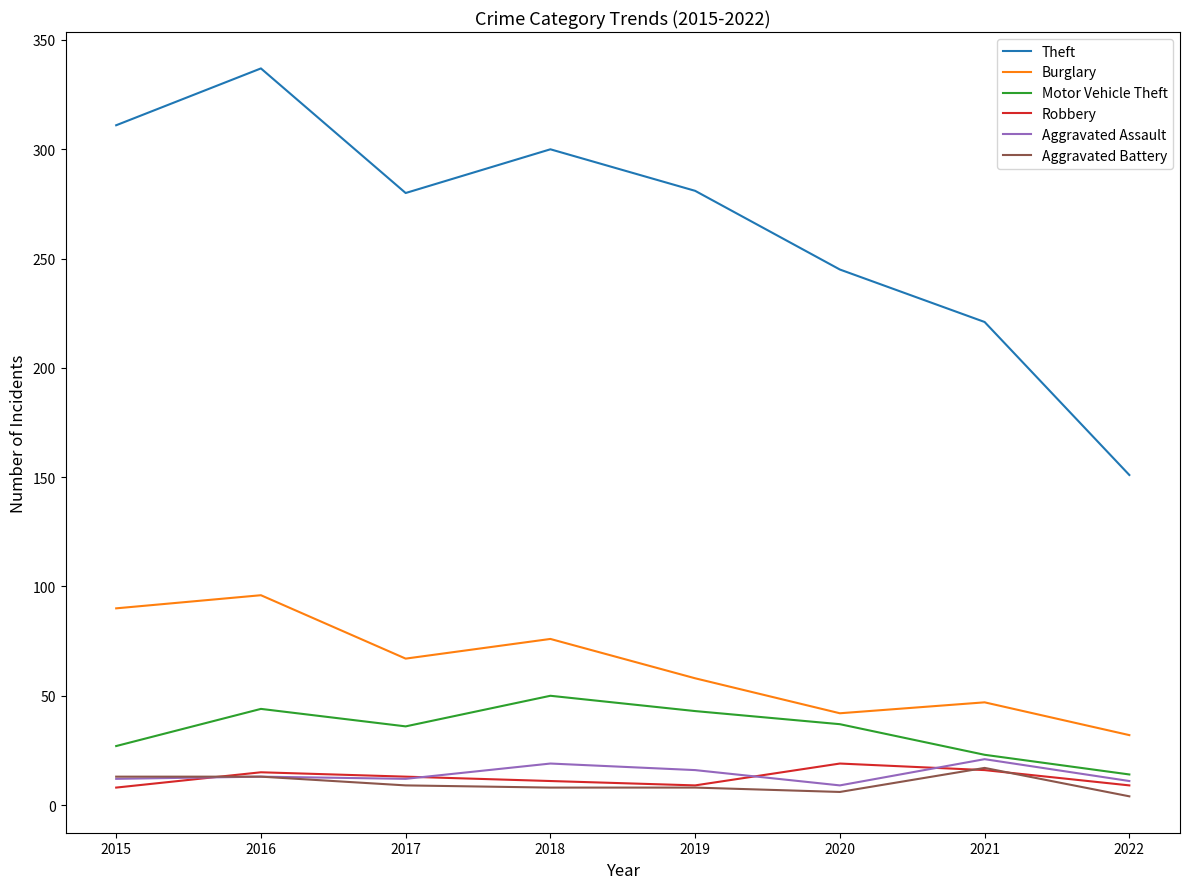

How many values in the Robbery series are below 13?

4